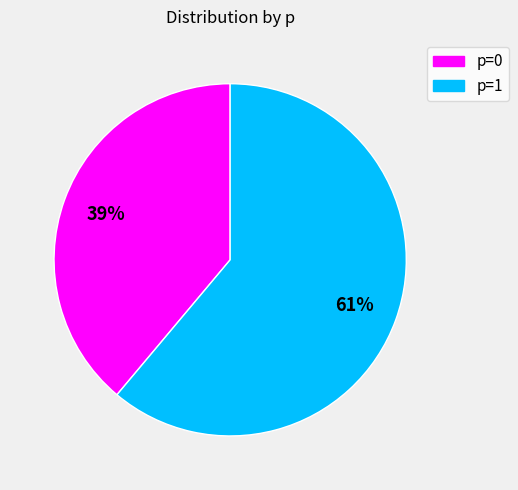

Rank the categories by value from lowest to highest.

p=0, p=1